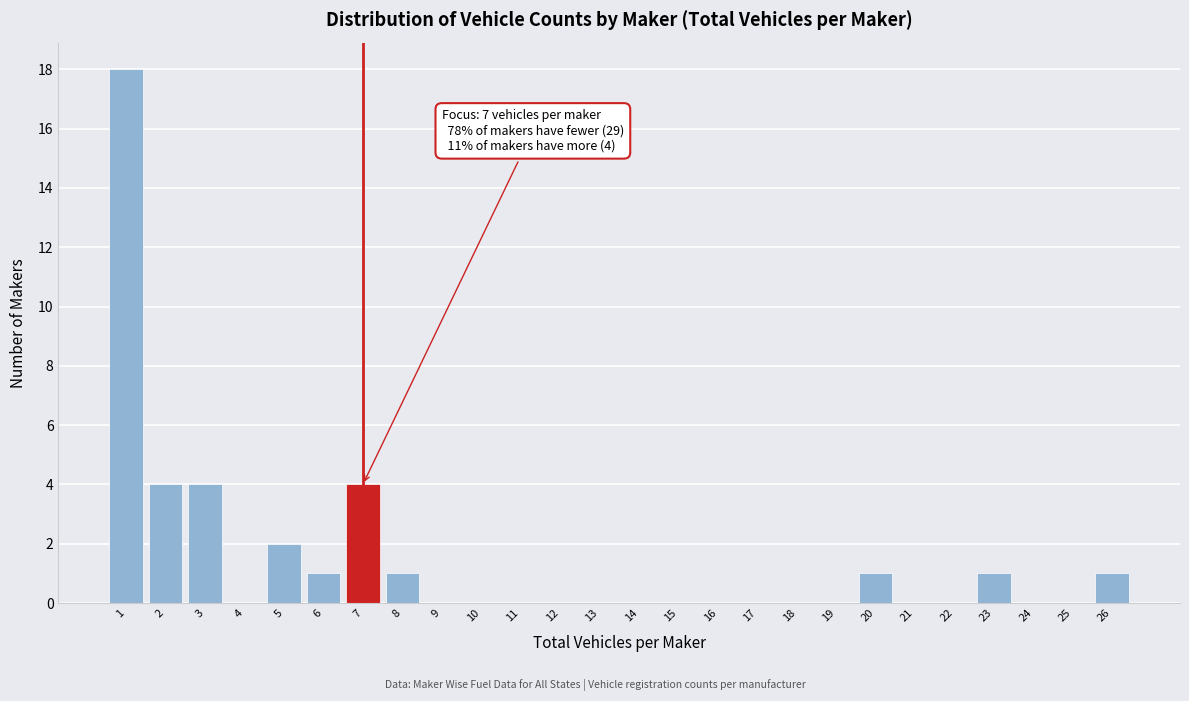

Reading right to left, transcribe all the data shown in this chart.

26=1	25=0	24=0	23=1	22=0	21=0	20=1	19=0	18=0	17=0	16=0	15=0	14=0	13=0	12=0	11=0	10=0	9=0	8=1	7=4	6=1	5=2	4=0	3=4	2=4	1=18